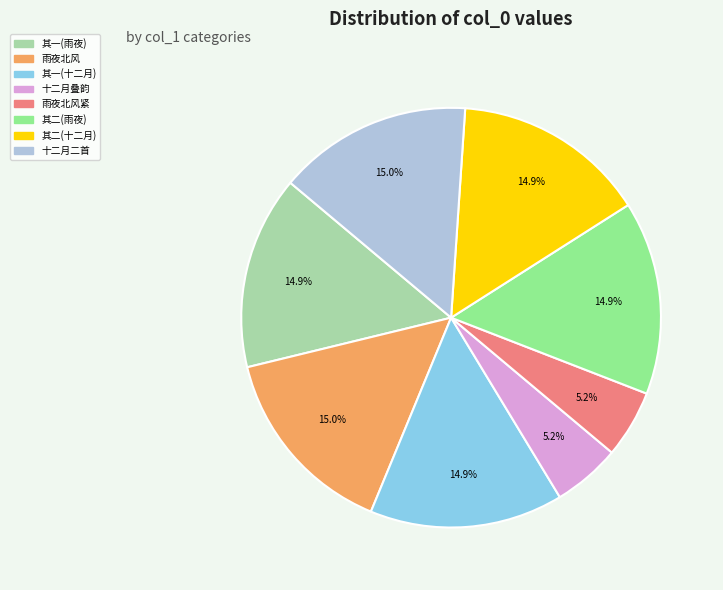

Combined, do 十二月叠韵 and 其一(十二月) account for over 50%?

No